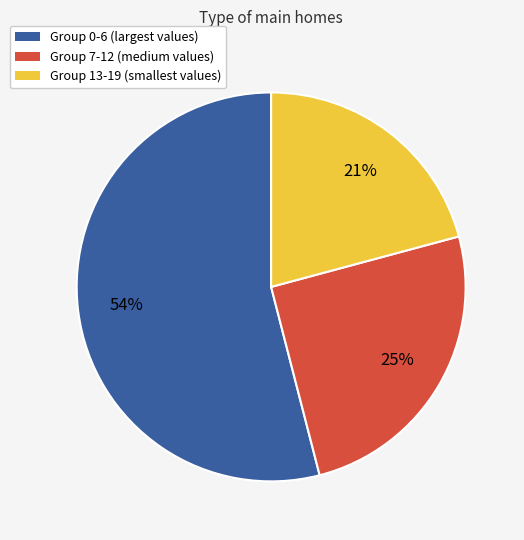

To the nearest percent, what is the average slice percentage?

33%